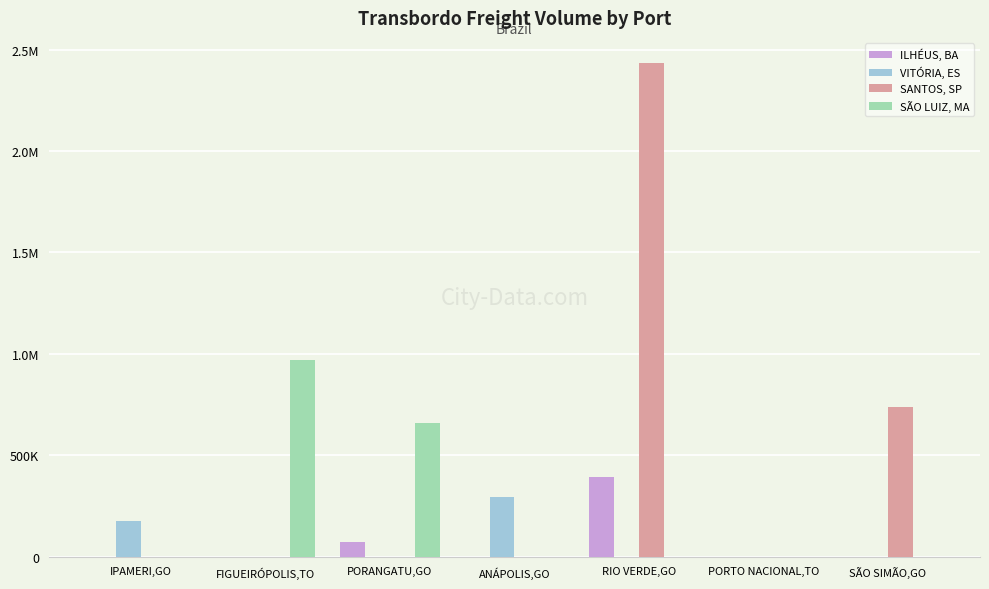

Are the bars grouped side by side (vs. stacked)?

Yes